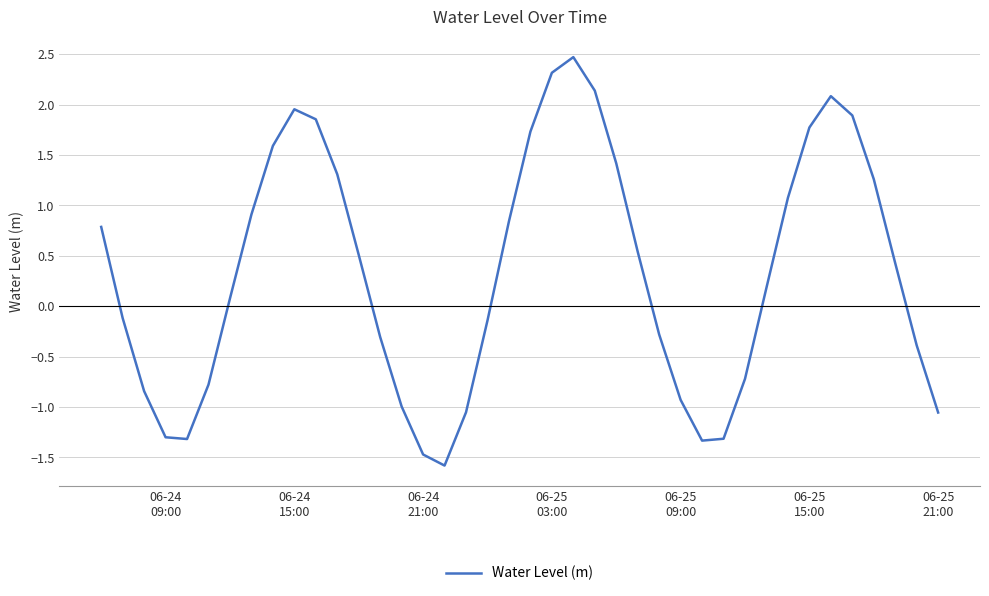

What is the greatest value displayed?

2.5